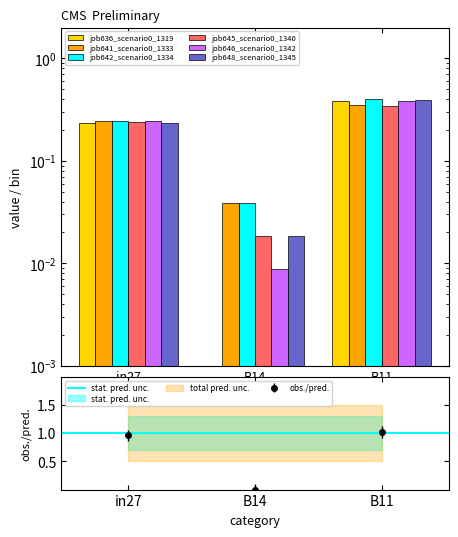

Rank the series at in27 from highest to lowest value.

job641_scenario0_1333, job642_scenario0_1334, job646_scenario0_1342, job645_scenario0_1340, job636_scenario0_1319, job648_scenario0_1345